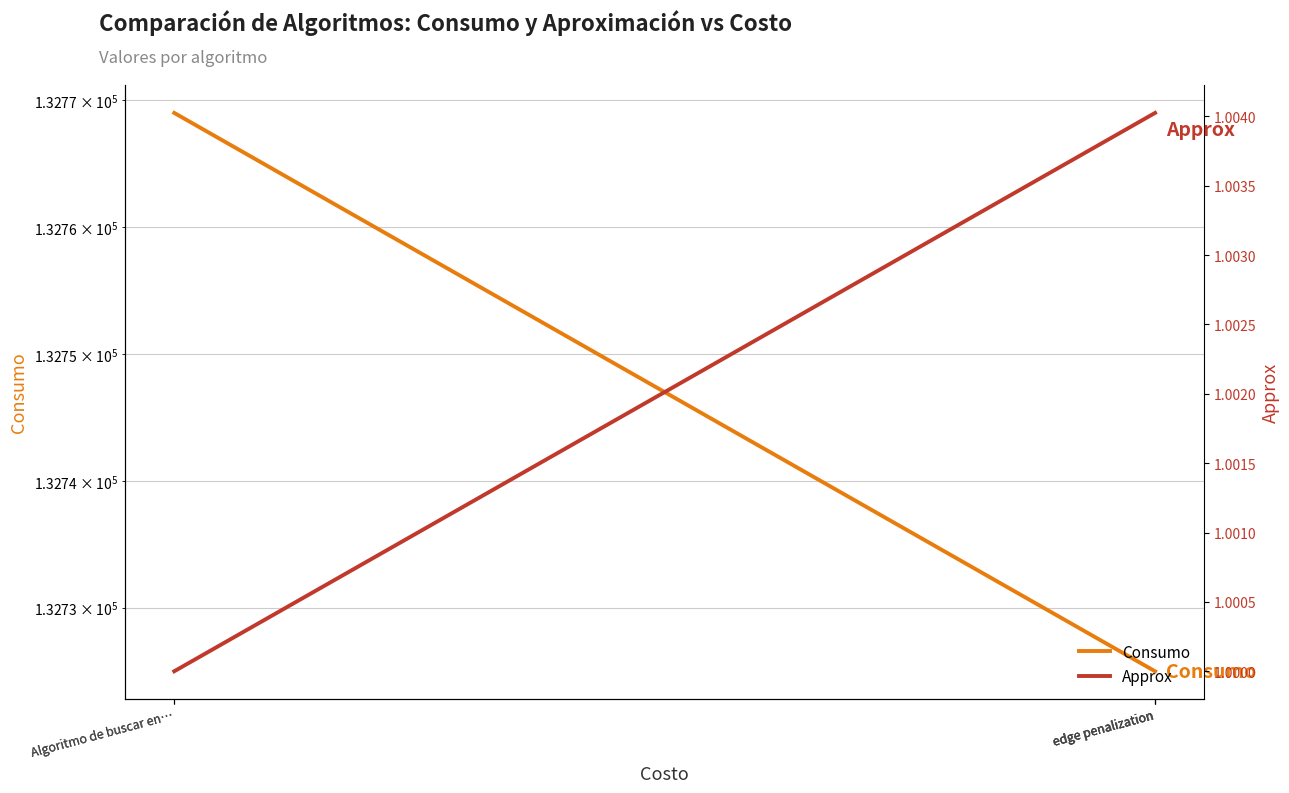

What are all the series names shown in the legend?

Consumo, Approx